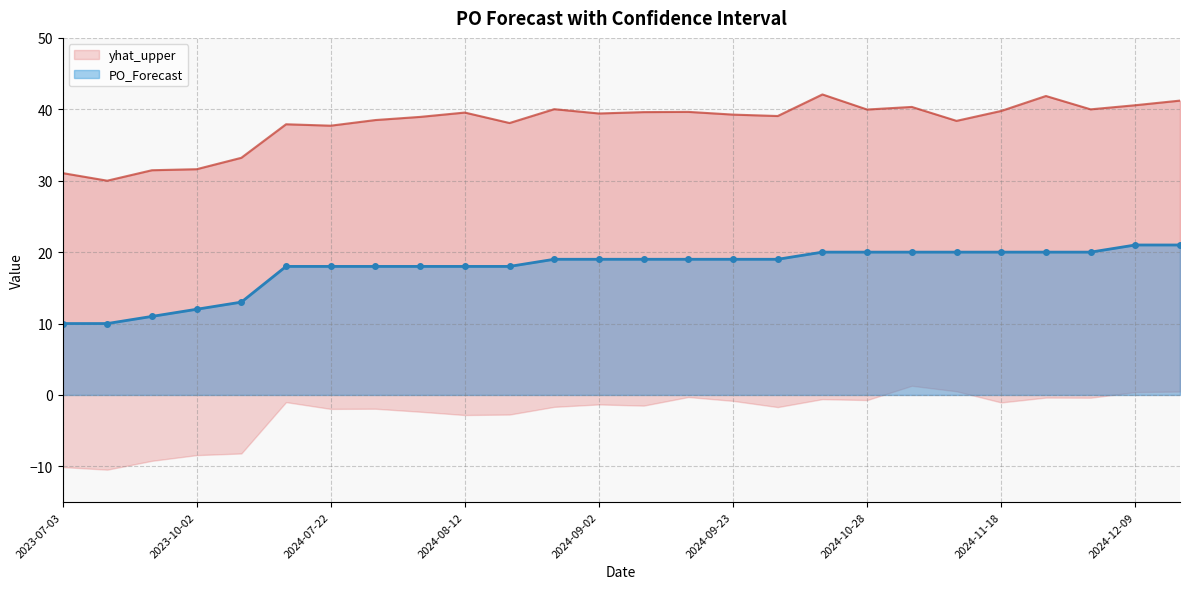

List the series in order of their overall mean, highest first.

yhat_upper, PO_Forecast